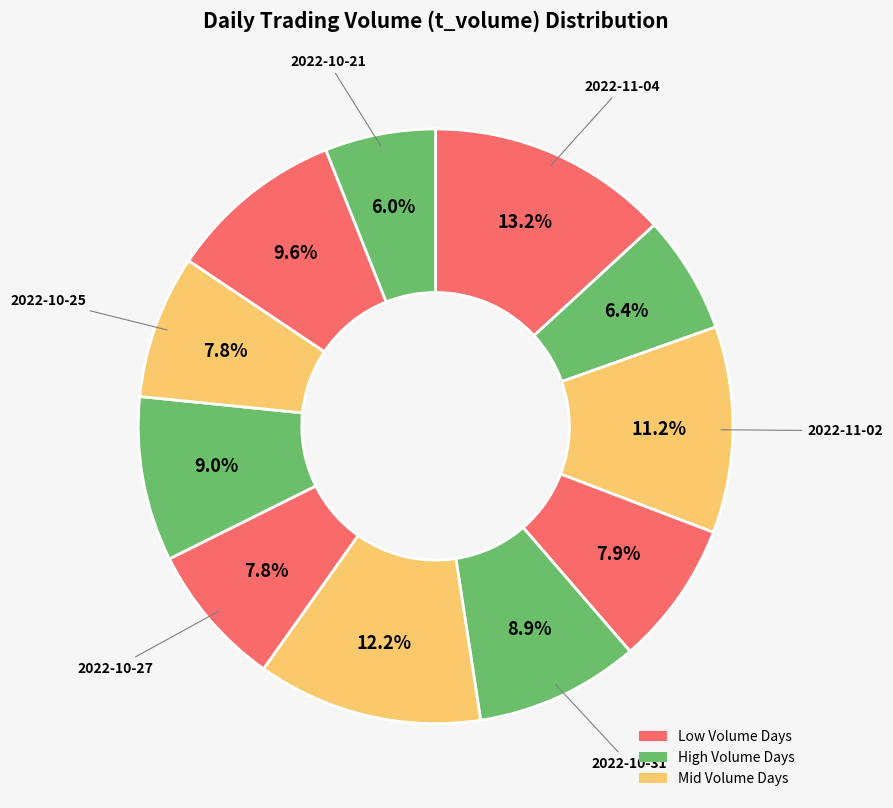

What is the smallest slice in the pie chart?

2022-10-21